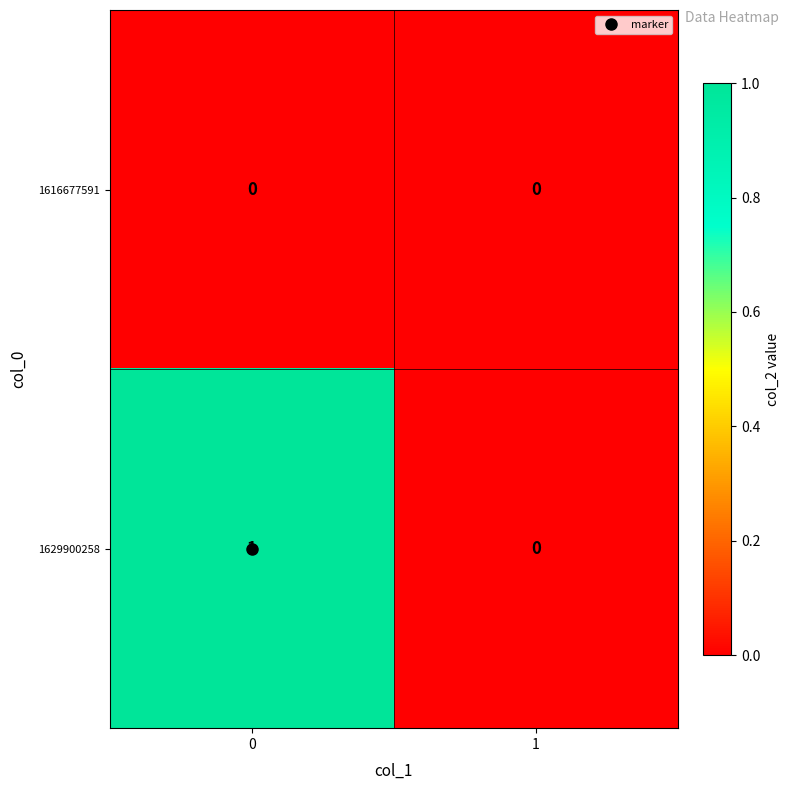

List the series in order of their peak value, highest first.

1629900258, 1616677591